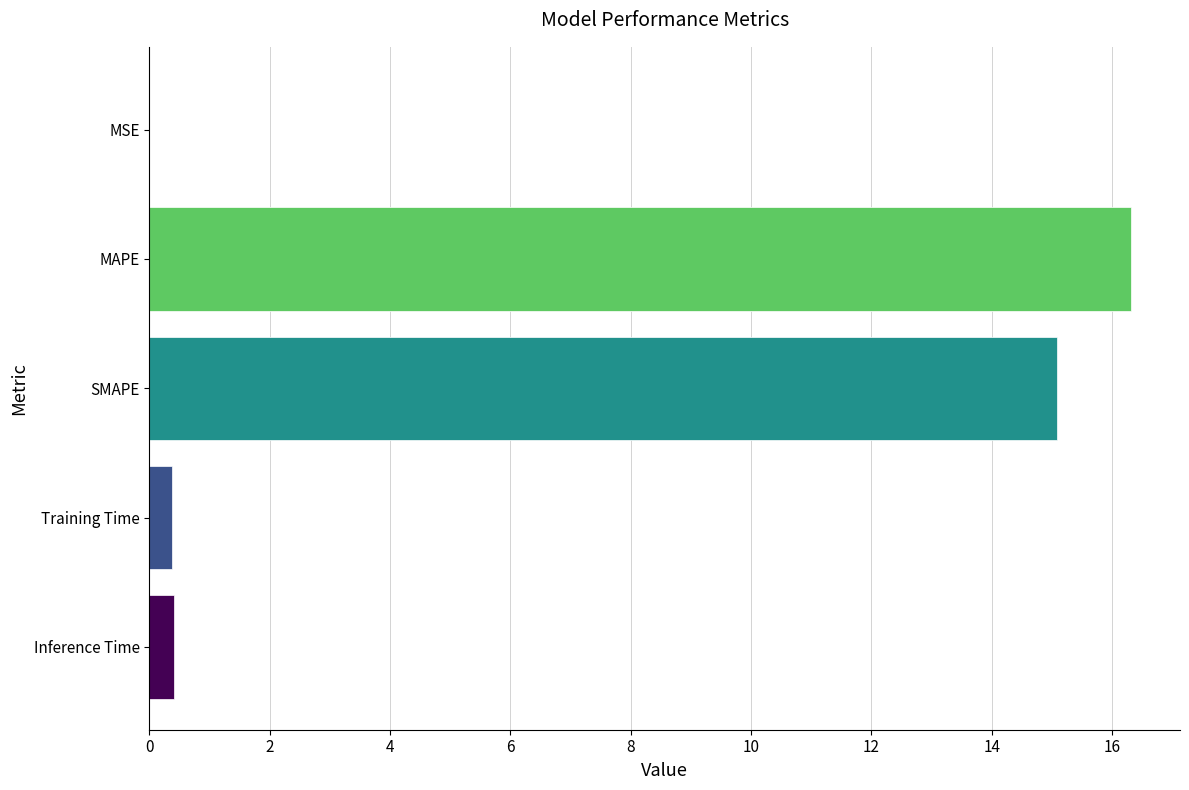

The value at Training Time is 0.4. True or false?

True